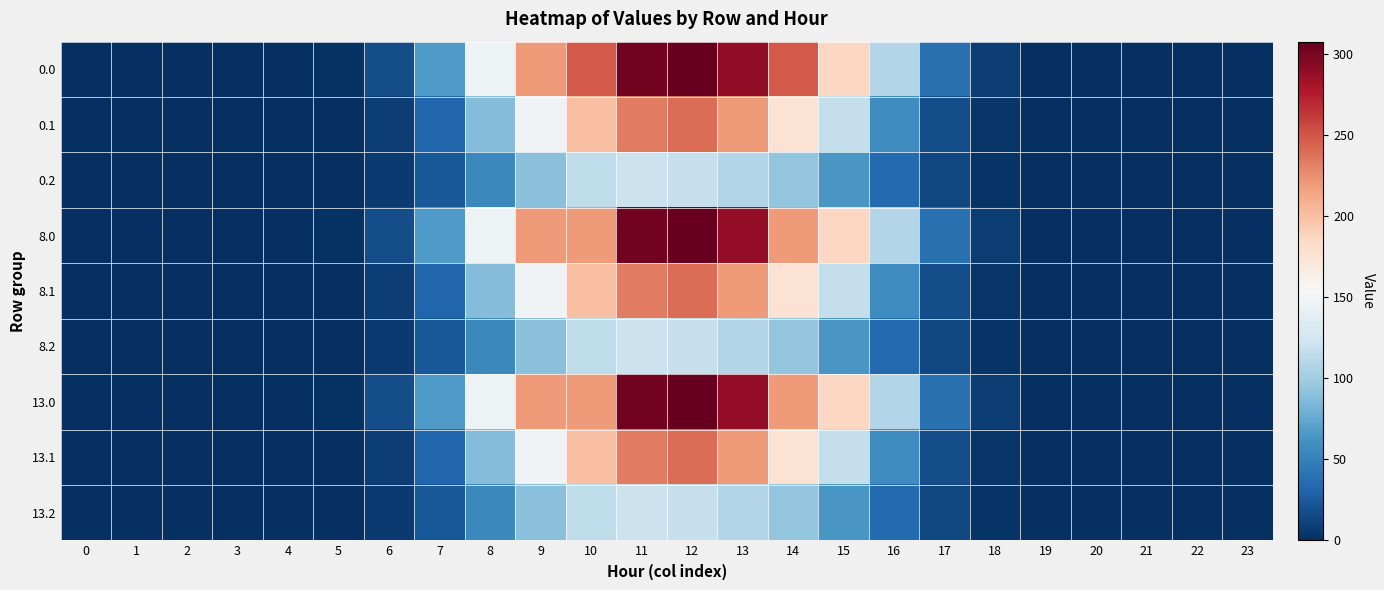

What is the total value across all series at 8?

864.7